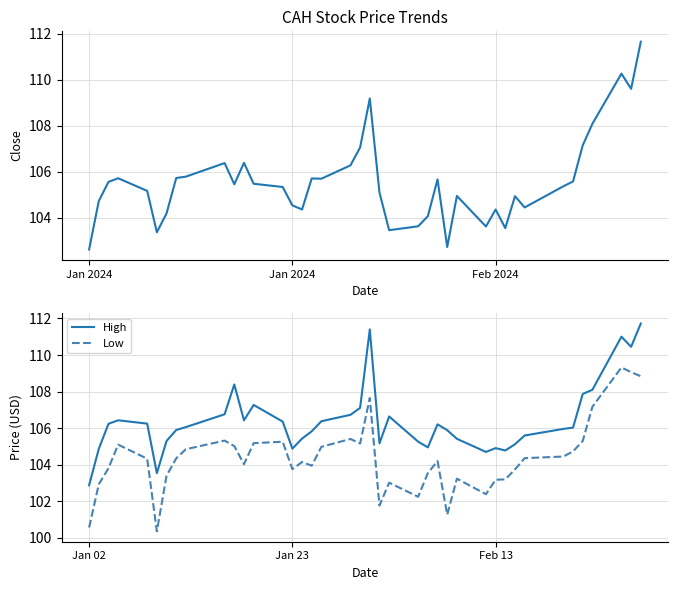

What is the maximum value shown in the chart?

111.7